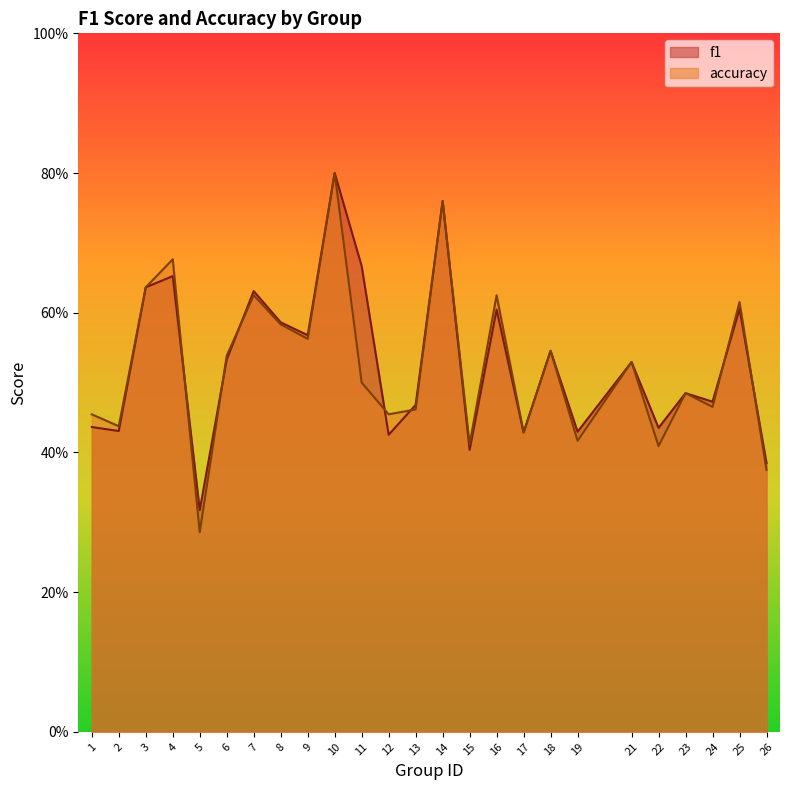

Reading left to right, what are all the values shown in this chart?

f1: 0.4	0.4	0.6	0.7	0.3	0.5	0.6	0.6	0.6	0.8	0.7	0.4	0.5	0.8	0.4	0.6	0.4	0.5	0.4	0.5	0.4	0.5	0.5	0.6	0.4
accuracy: 0.5	0.4	0.6	0.7	0.3	0.5	0.6	0.6	0.6	0.8	0.5	0.5	0.5	0.8	0.4	0.6	0.4	0.5	0.4	0.5	0.4	0.5	0.5	0.6	0.4